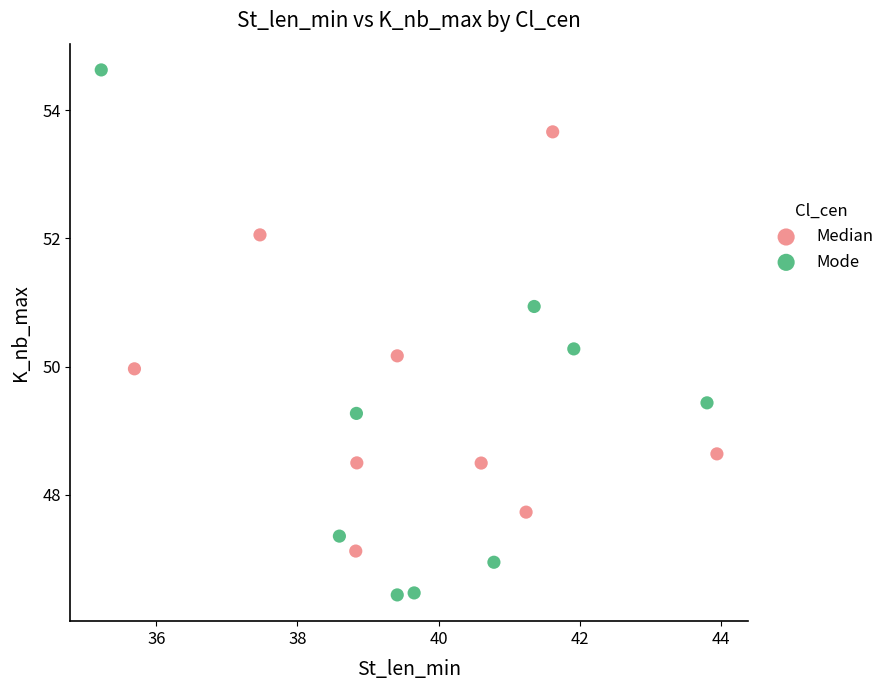

Which series has the largest Y range (max minus min)?

Mode